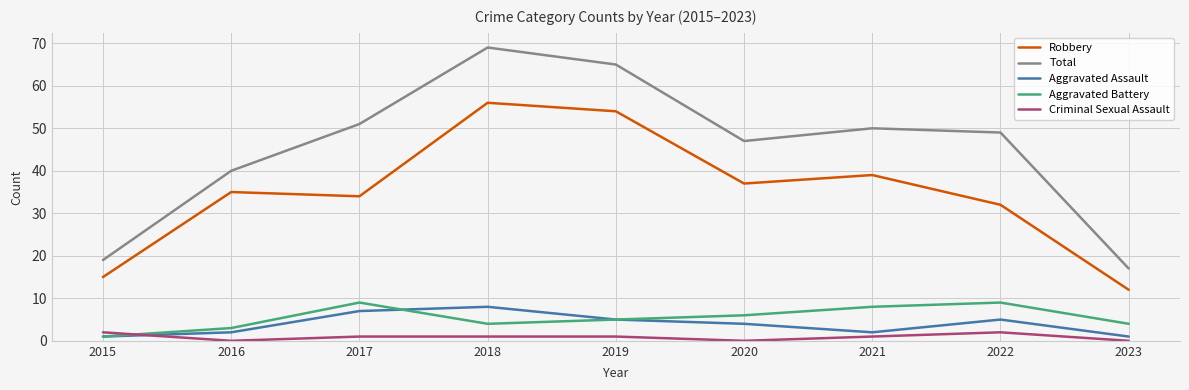

True or false: Robbery has more than 1 points higher than both neighbors.

True